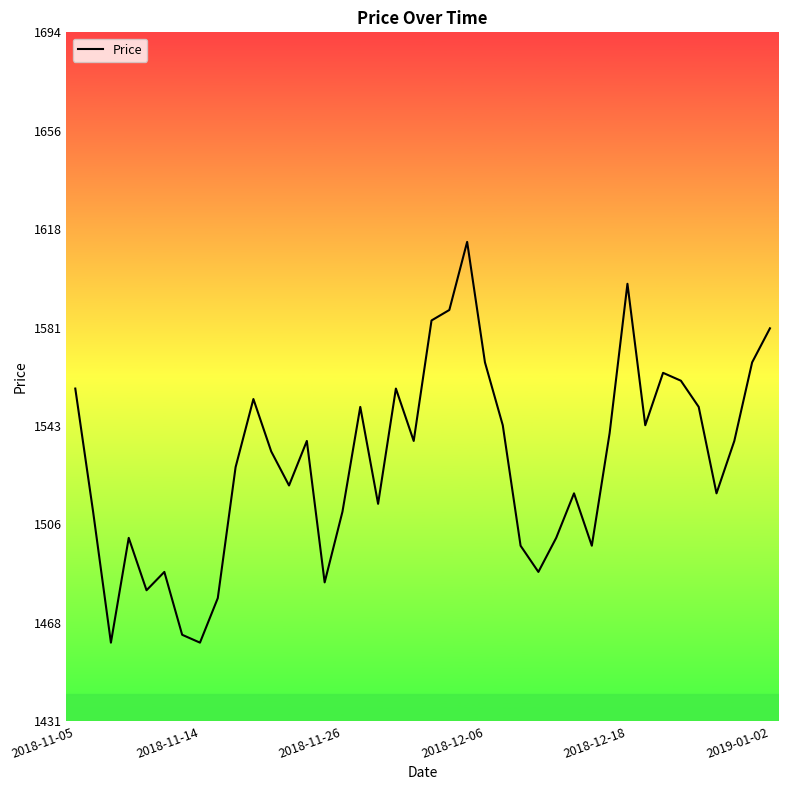

How many lines are shown in the chart?

1